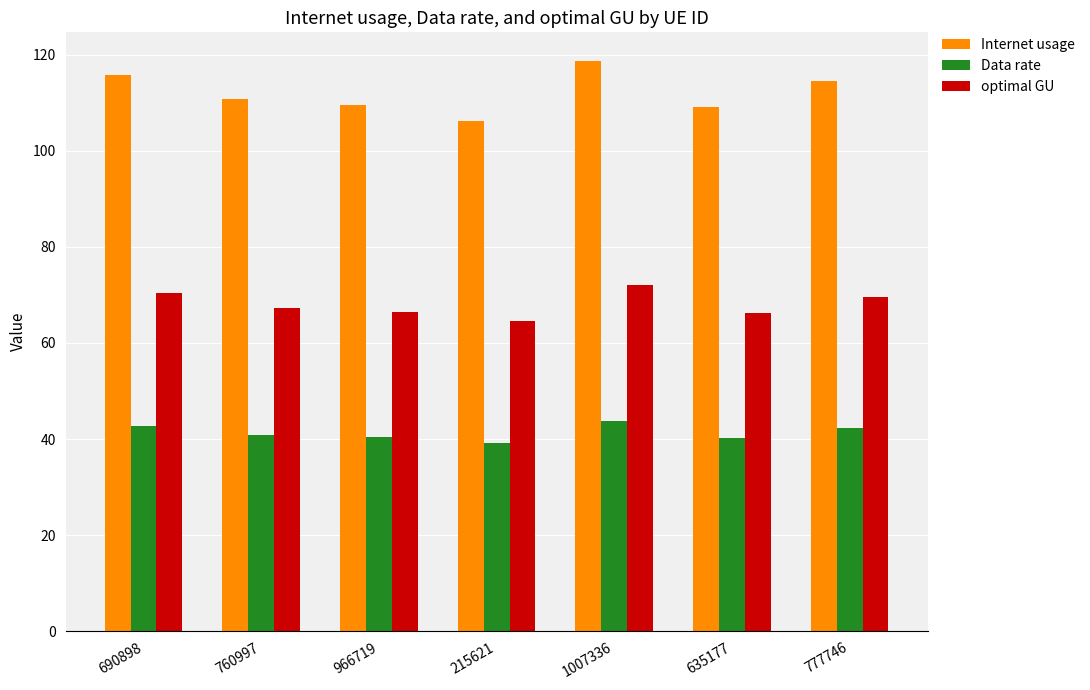

Rank the series at 966719 from lowest to highest value.

Data rate, optimal GU, Internet usage